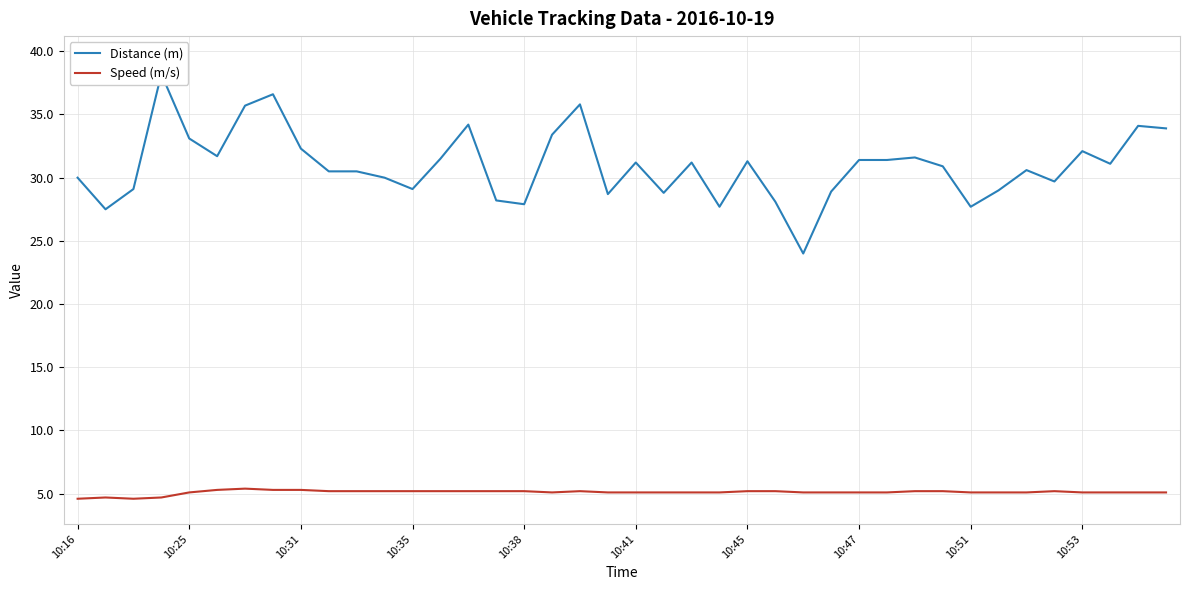

What is the total value across all series at 14?

39.4